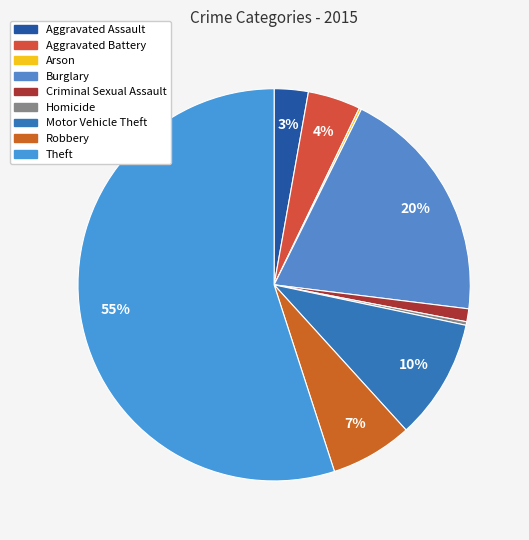

Which slice is the largest?

Theft